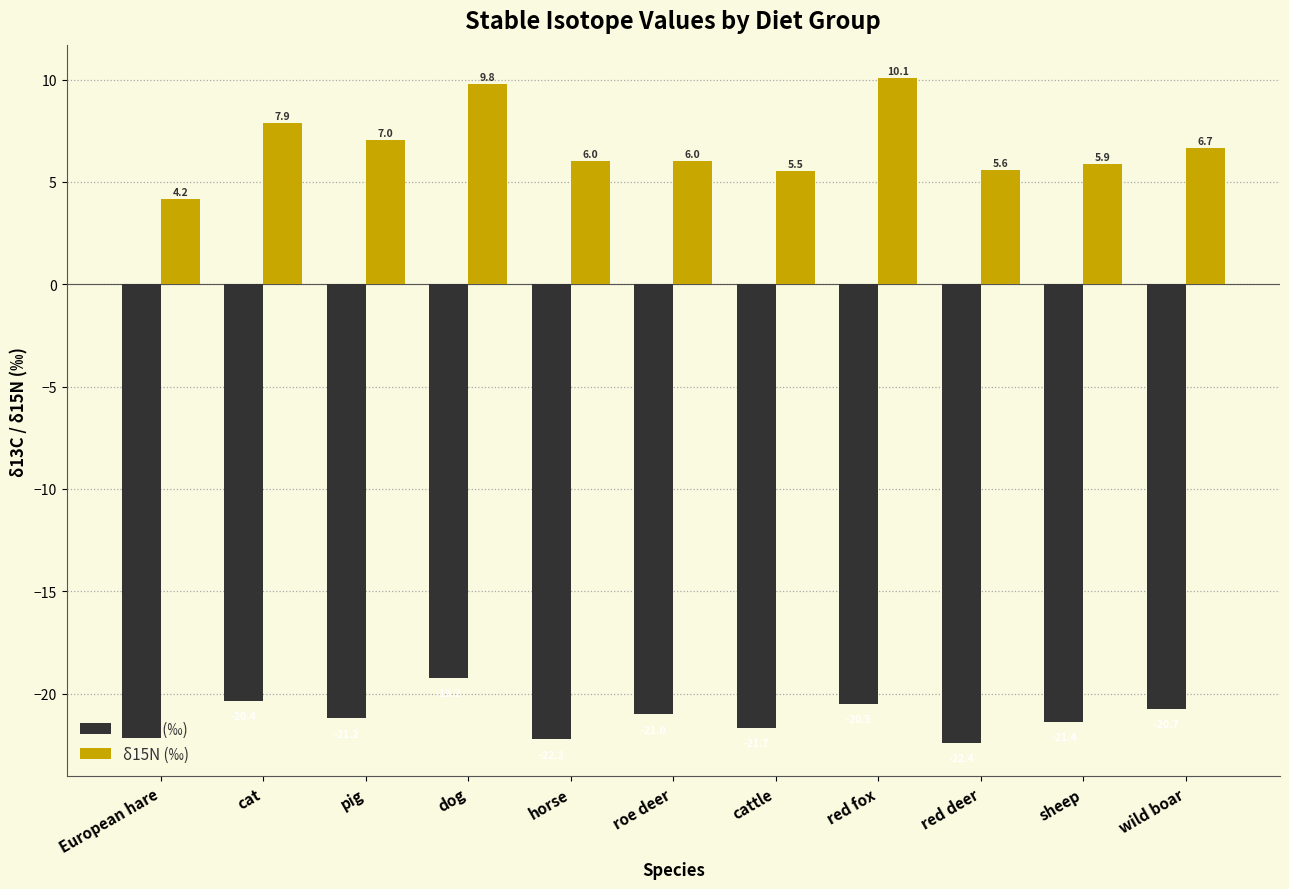

What is the label of the 3rd bar from the left?

pig